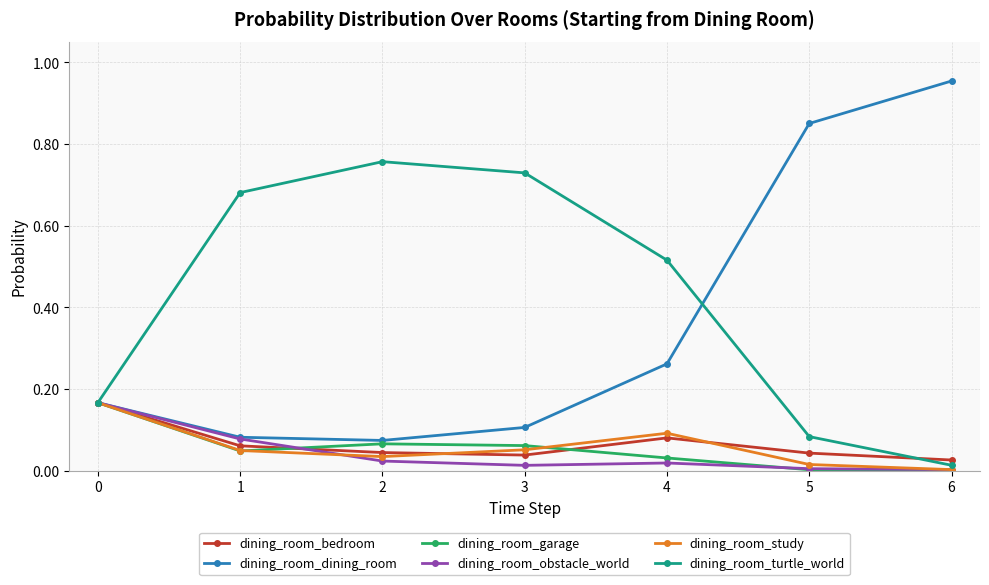

Does the chart have visible grid lines?

Yes